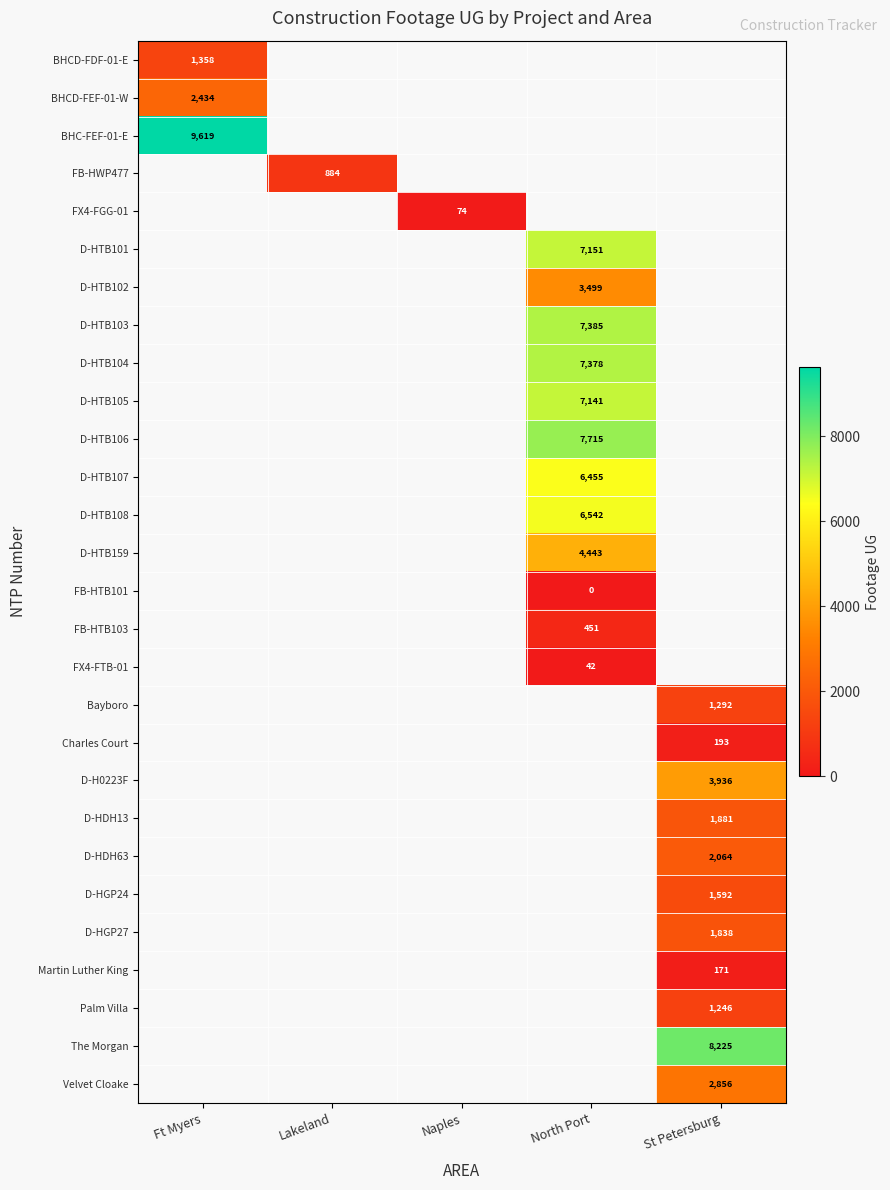

The value of FB-HTB103 at North Port is 123. True or false?

False